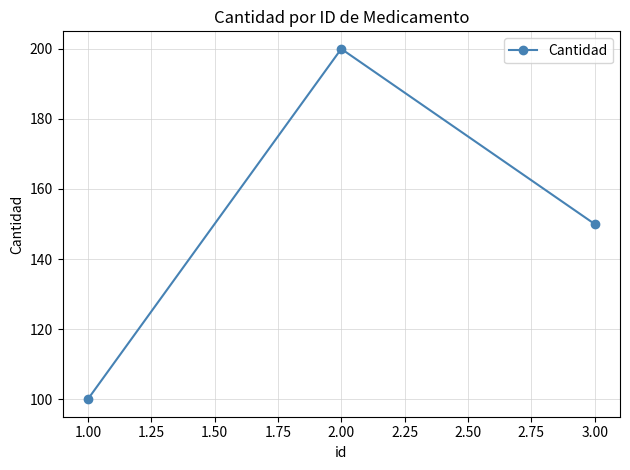

What is the value of the 3rd point from the left?

150